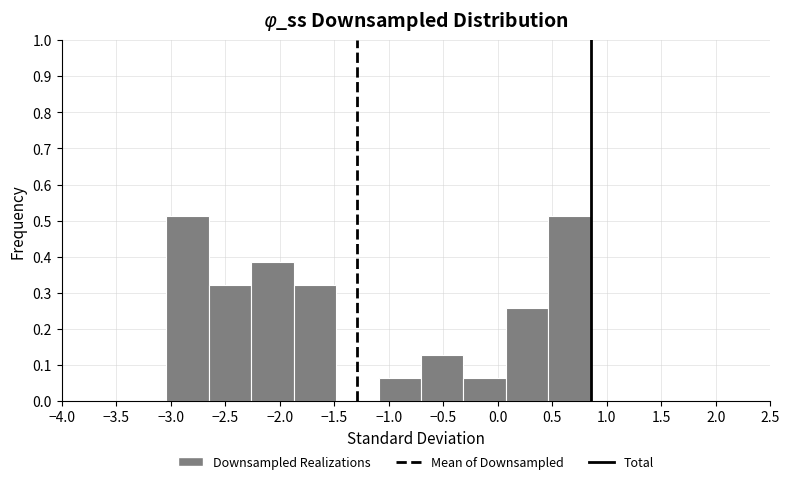

Reading left to right, transcribe this chart: for each bar, give the range it covers on the x-axis and its height. Neither the bar edges nor the heights are printed on the chart, so give them approximately, as read against the axes.

-3.05 to -2.65: 0.51
-2.65 to -2.25: 0.32
-2.25 to -1.85: 0.39
-1.85 to -1.50: 0.32
-1.50 to -1.10: 0
-1.10 to -0.70: 0.06
-0.70 to -0.30: 0.13
-0.30 to 0.05: 0.06
0.05 to 0.45: 0.26
0.45 to 0.85: 0.51